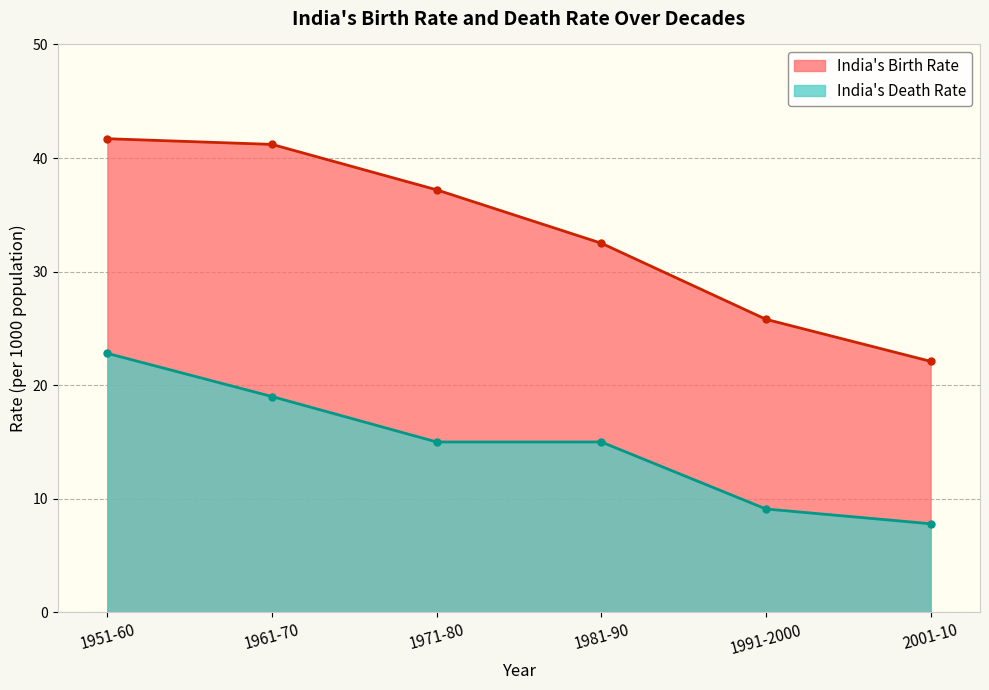

True or false: India's Death Rate and India's Birth Rate cross at least once.

False